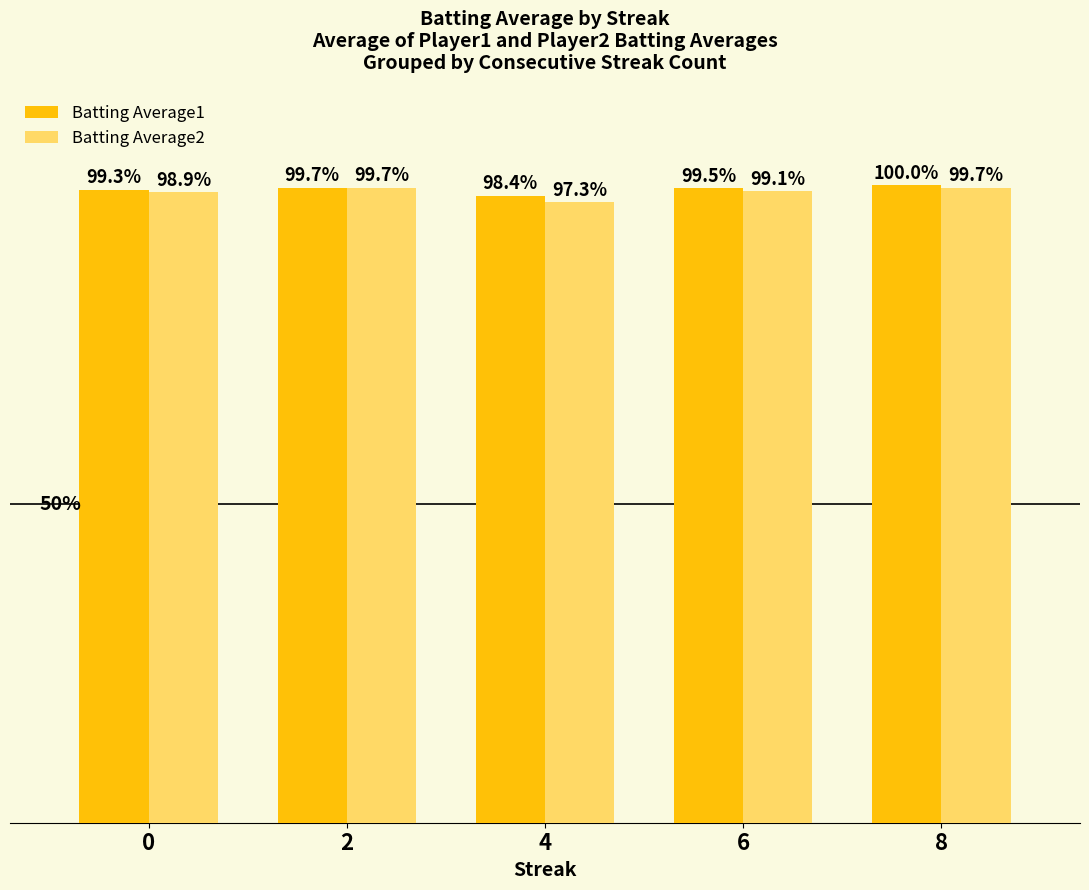

Rank the series by their average value, from lowest to highest.

Batting Average2, Batting Average1